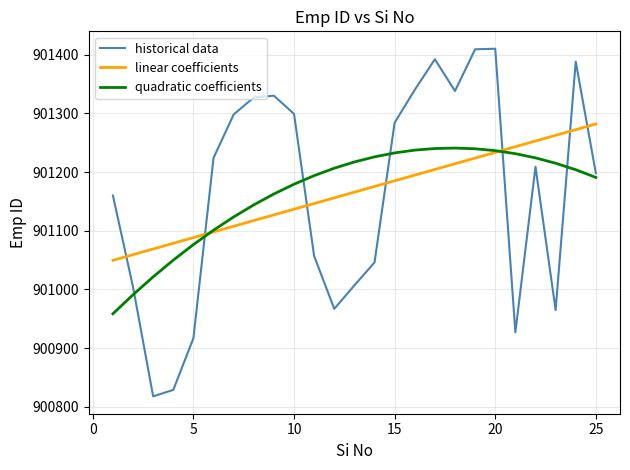

List the series in order of their peak value, highest first.

historical data, linear coefficients, quadratic coefficients